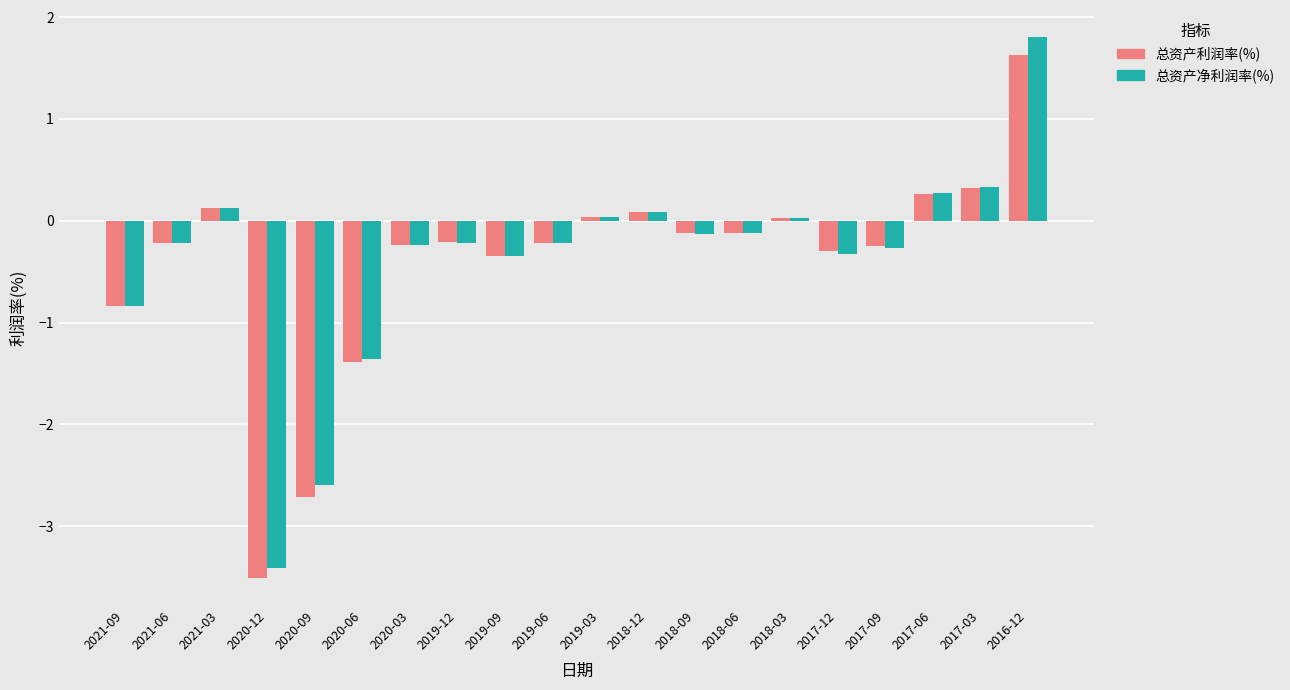

What is the label of the 15th bar from the left?

2018-03